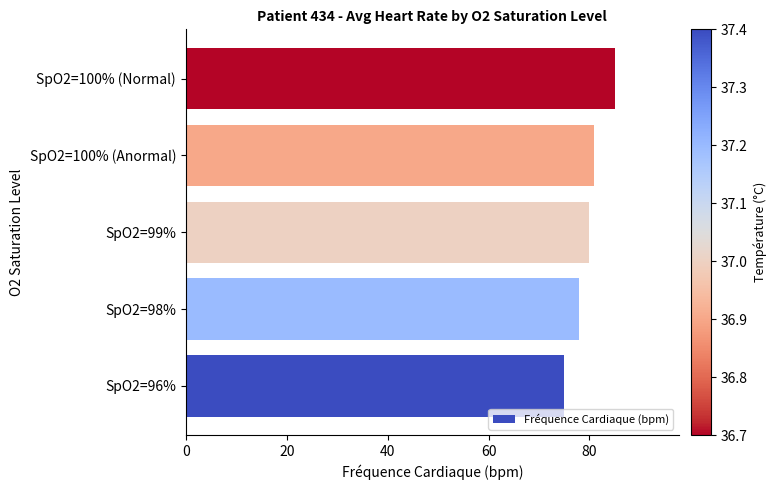

The value at SpO2=99% is 114. True or false?

False